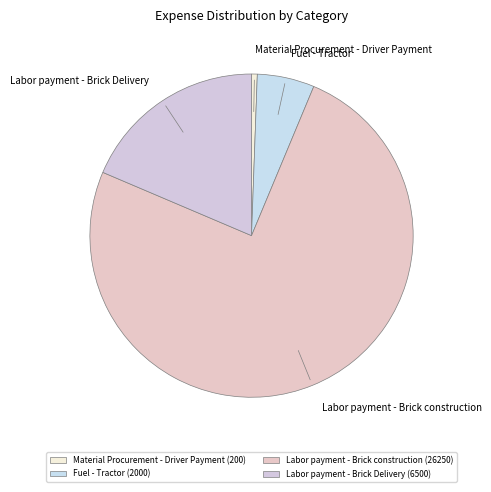

Which slice represents more than half of the pie?

Labor payment - Brick construction